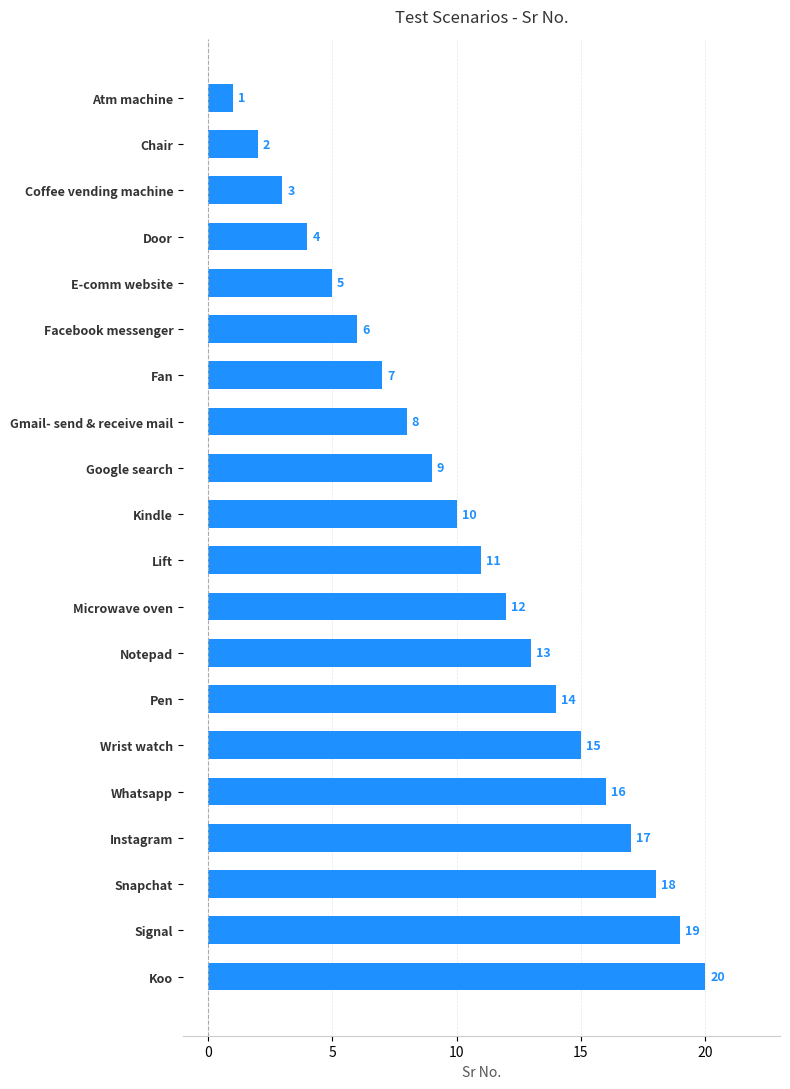

What is the difference between the maximum and minimum values?

19